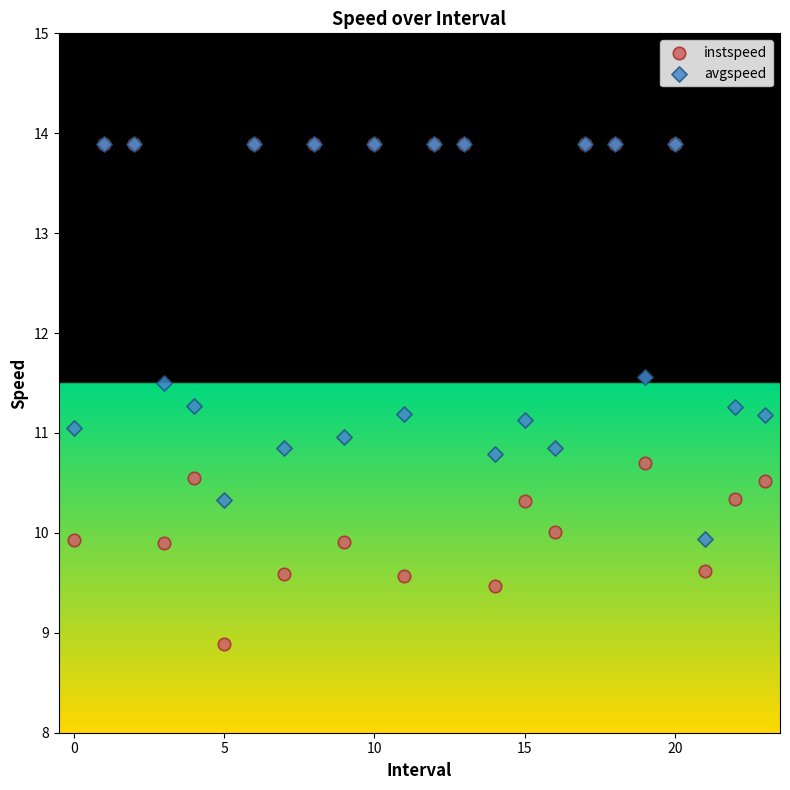

What are all the series names shown in the legend?

instspeed, avgspeed